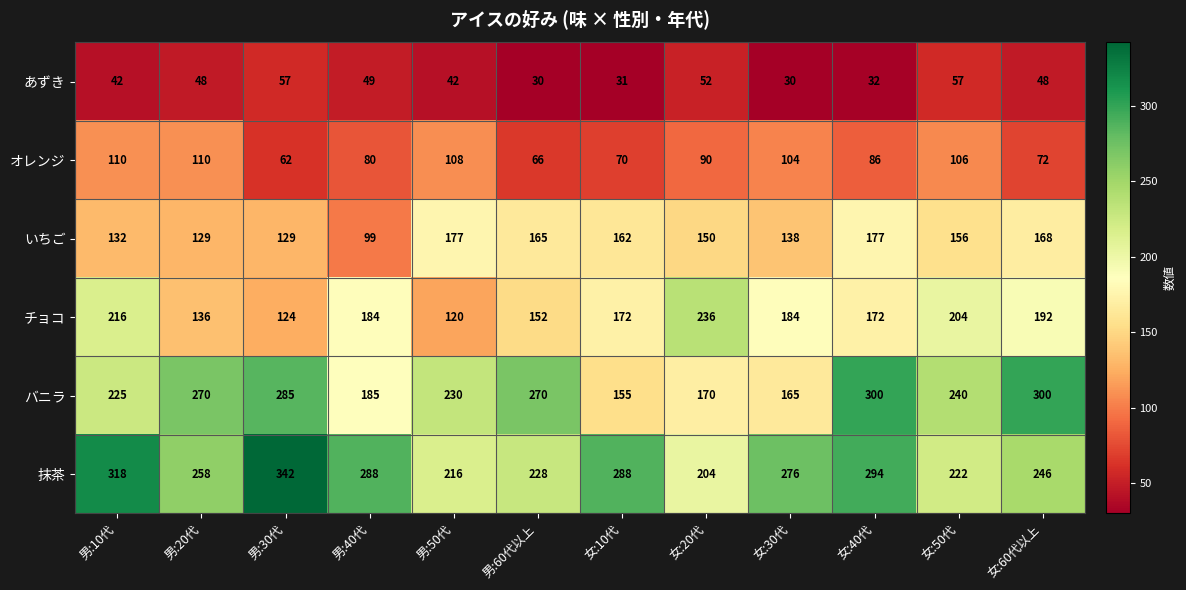

What is the difference between the バニラ values at 女:60代以上 and 男:40代?

115